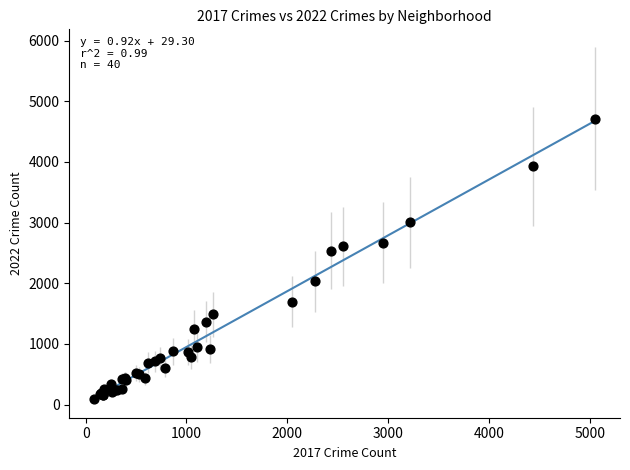

What Y value in the scatter plot is closest to 2407?

2538